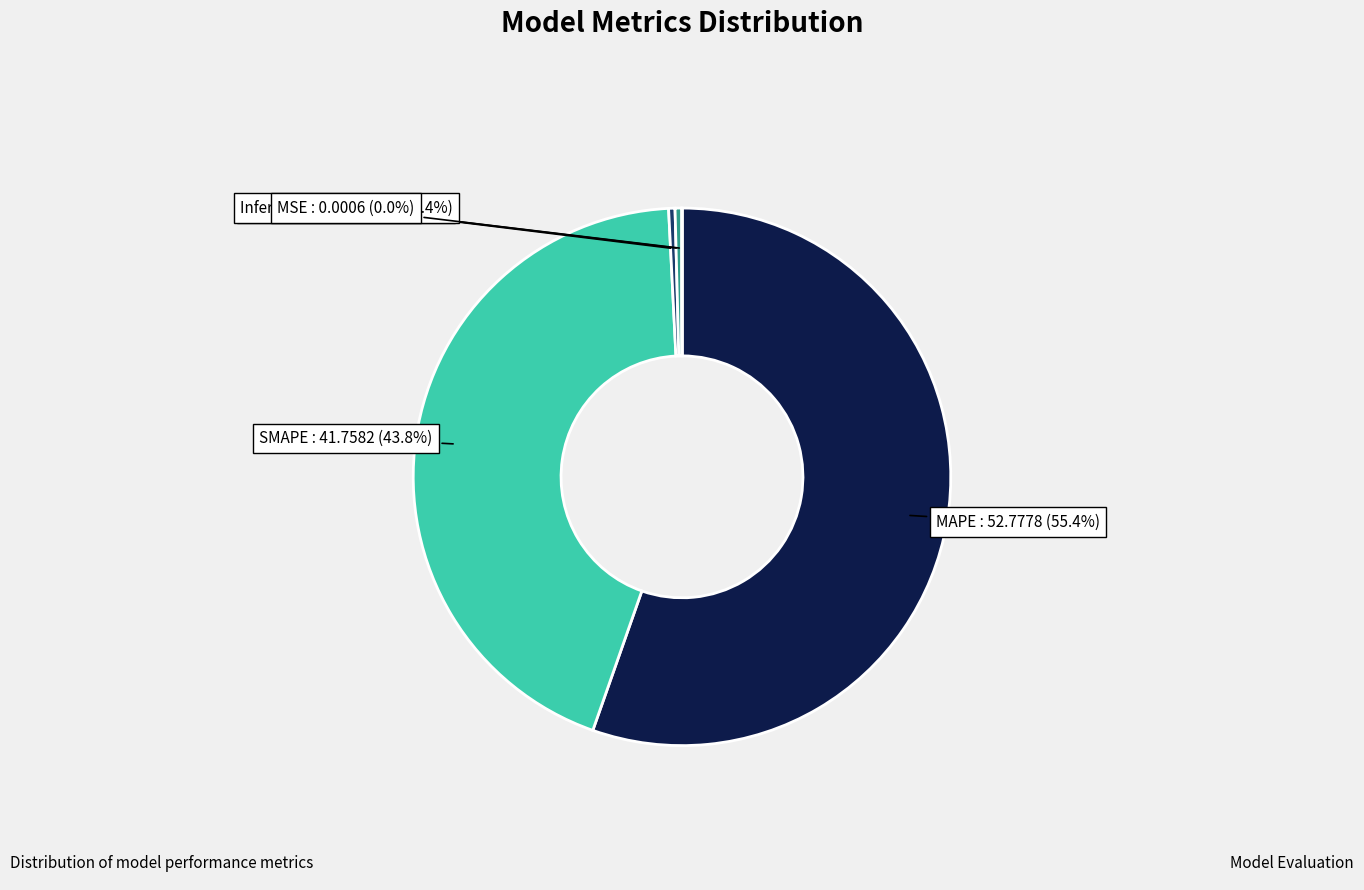

Which category has the biggest portion of the pie?

MAPE